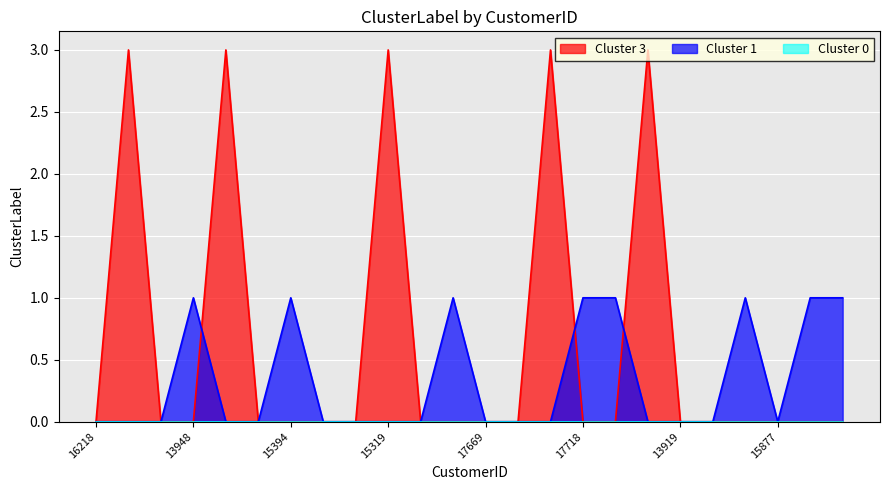

Is it true that Cluster 3 equals 0 at 17669?

True